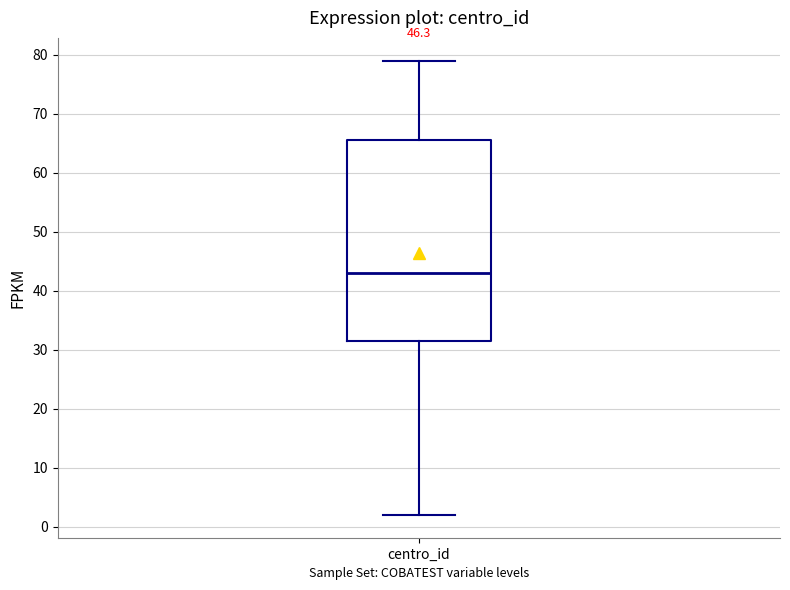

Transcribe this box plot: give where the median line is, the range the box spans, and where the two whiskers end, as read against the y-axis. The values are not printed on the chart, so give them approximately, as read against the axis.

median 43, box 32 to 66, whiskers 2 to 79